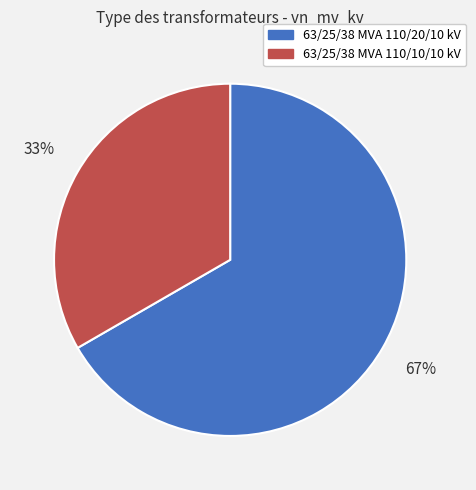

The 63/25/38 MVA 110/20/10 kV slice represents 67% of the pie. True or false?

True